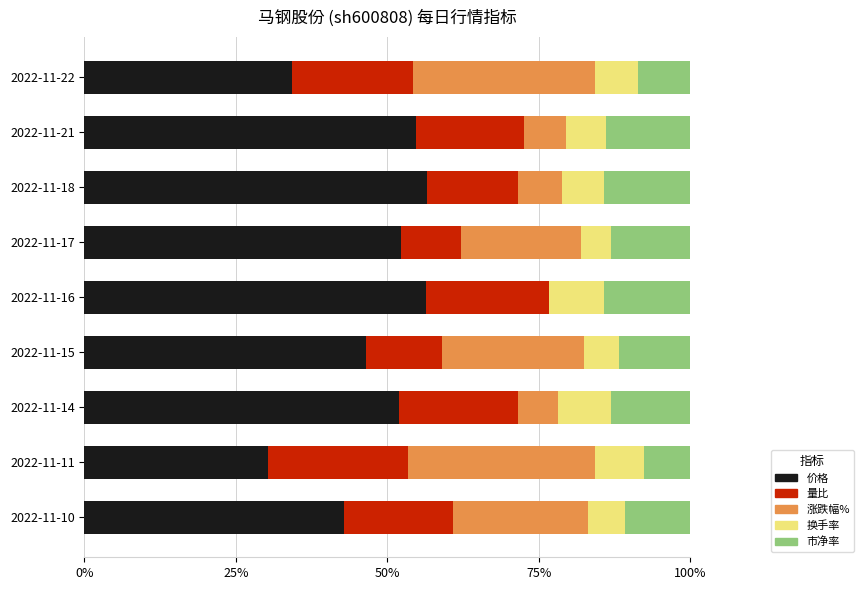

Is it true that 价格 equals 85.2 at 2022-11-14?

False